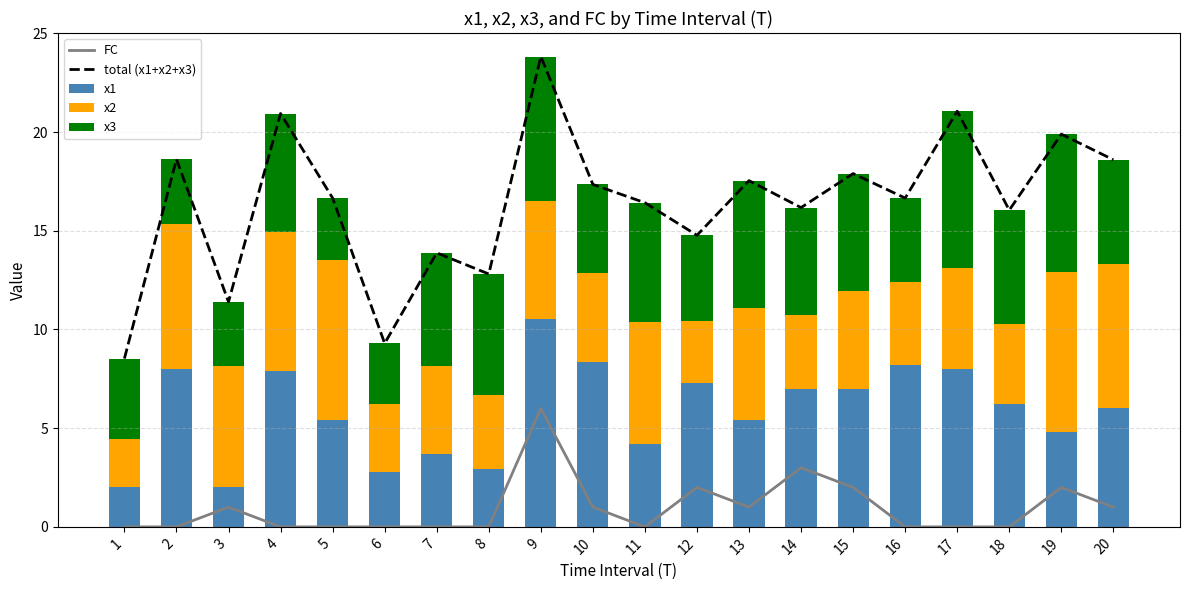

Rank the categories by total (x1+x2+x3) value from highest to lowest.

9, 17, 4, 19, 2, 20, 15, 13, 10, 5, 16, 11, 14, 18, 12, 7, 8, 3, 6, 1